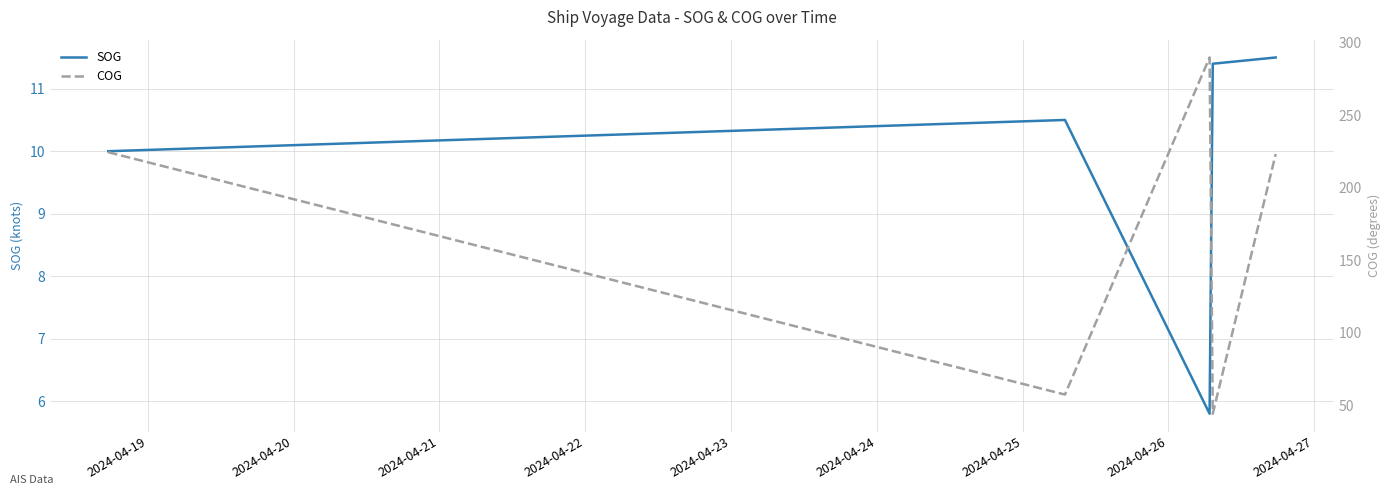

True or false: SOG has more than 1 interior local peaks.

False